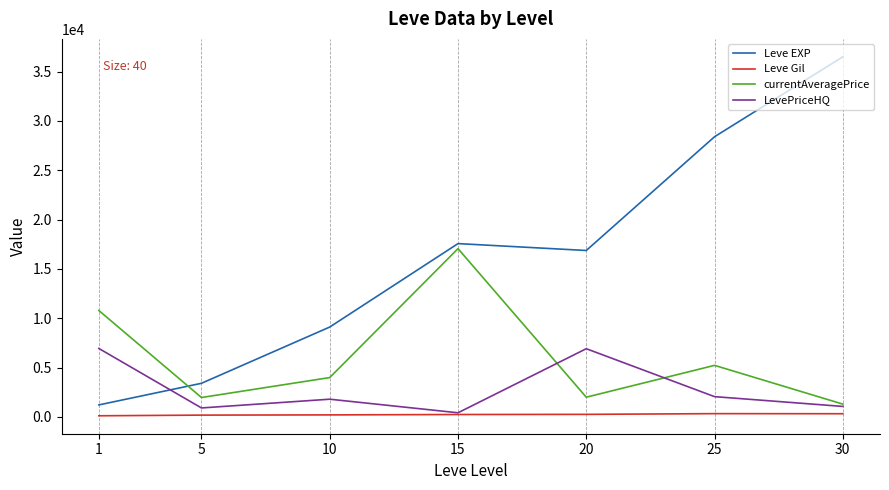

List the series in order of their peak value, highest first.

Leve EXP, currentAveragePrice, LevePriceHQ, Leve Gil